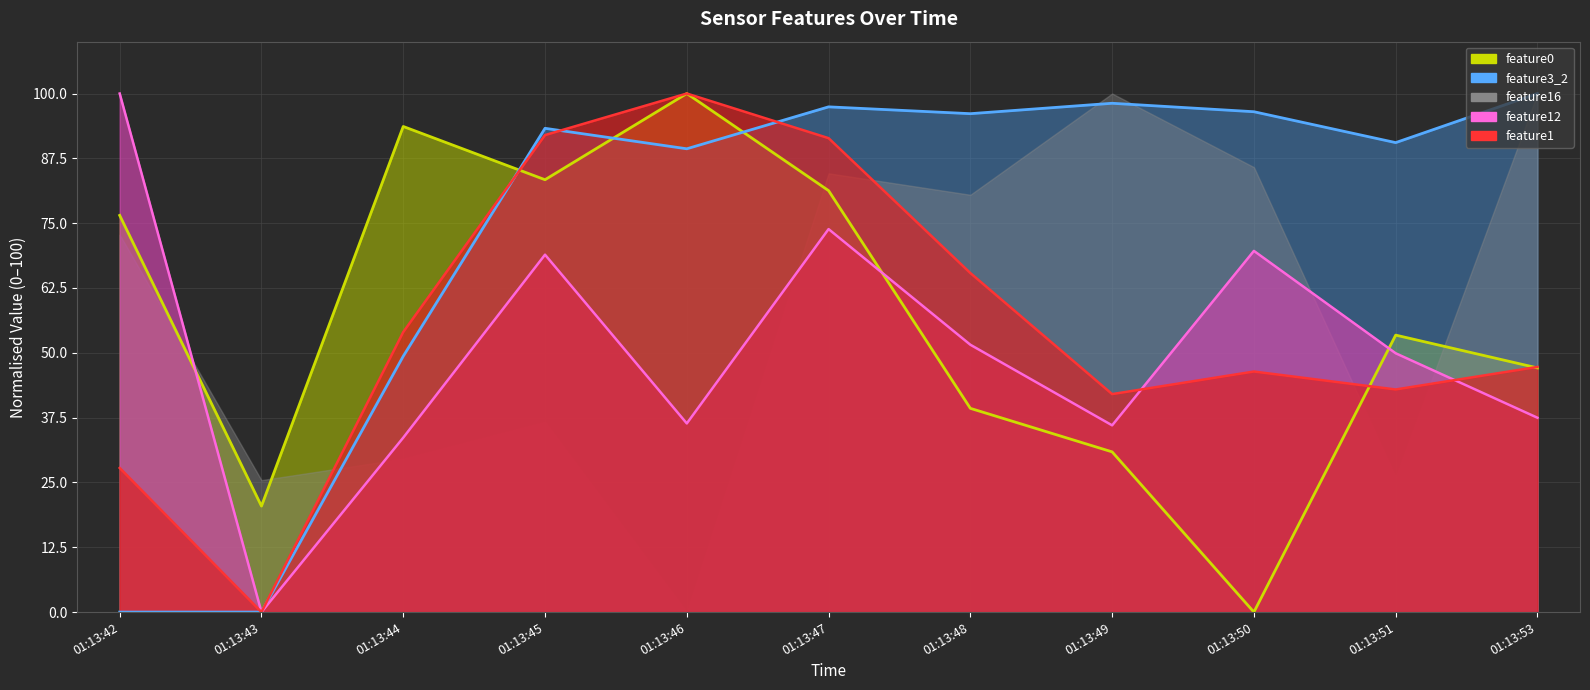

Rank the categories by feature0 (line) value from highest to lowest.

01:13:46, 01:13:44, 01:13:45, 01:13:47, 01:13:42, 01:13:51, 01:13:53, 01:13:48, 01:13:49, 01:13:43, 01:13:50